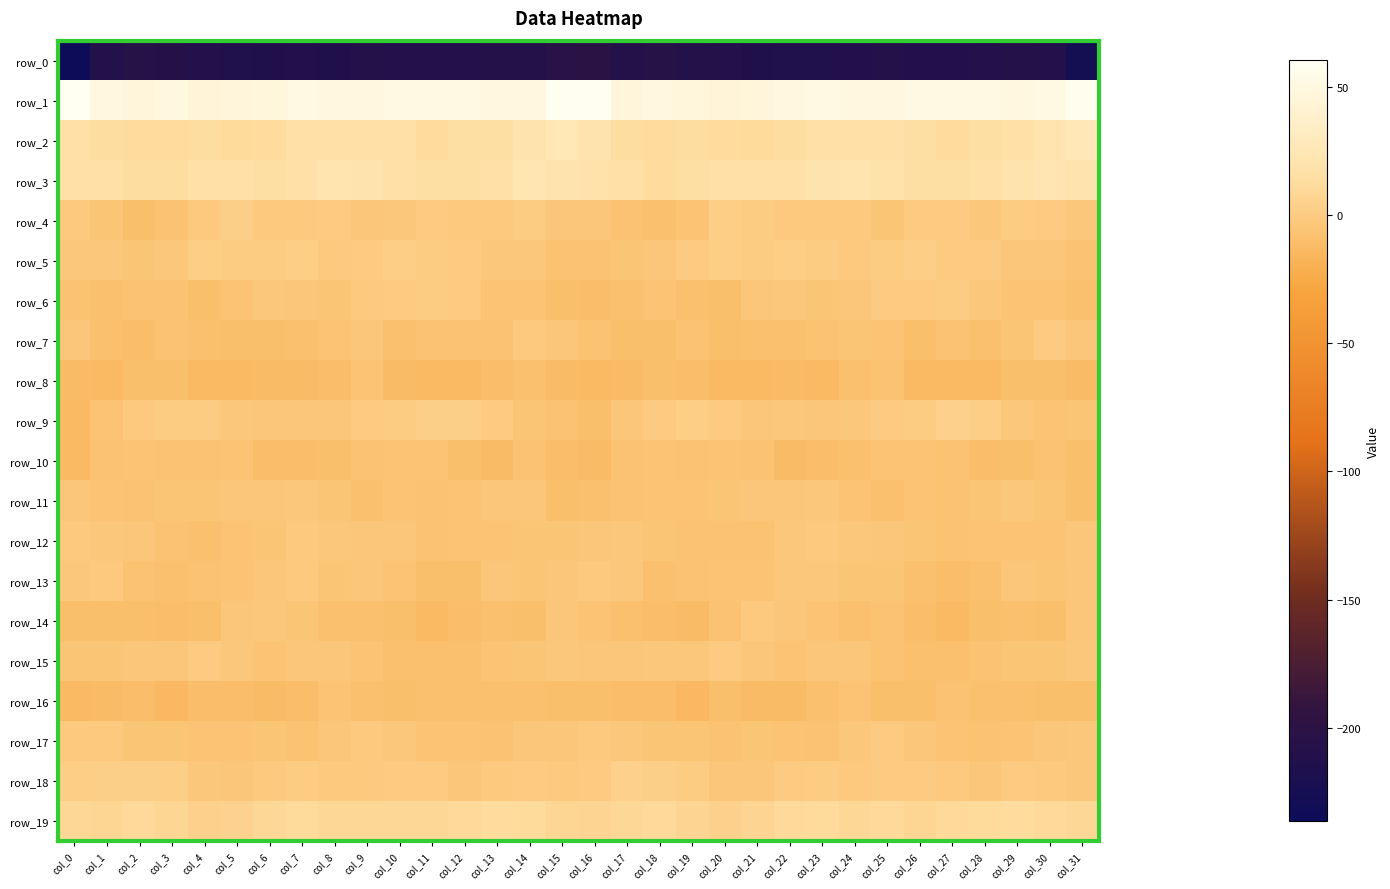

The value of row_10 at col_7 is -11.1. True or false?

True